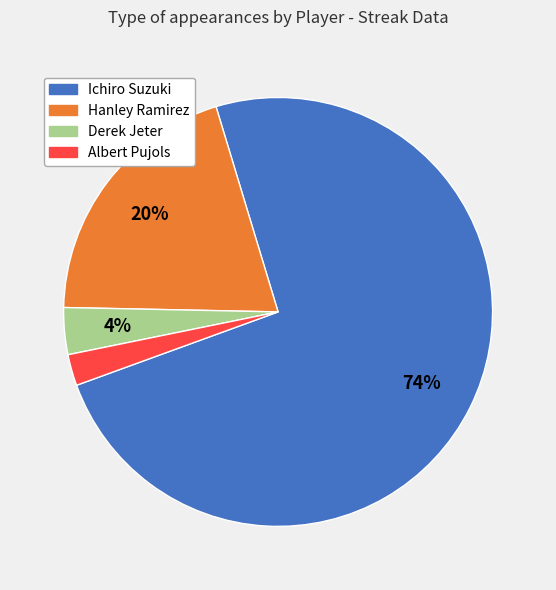

Combined, do Derek Jeter and Albert Pujols account for over 50%?

No